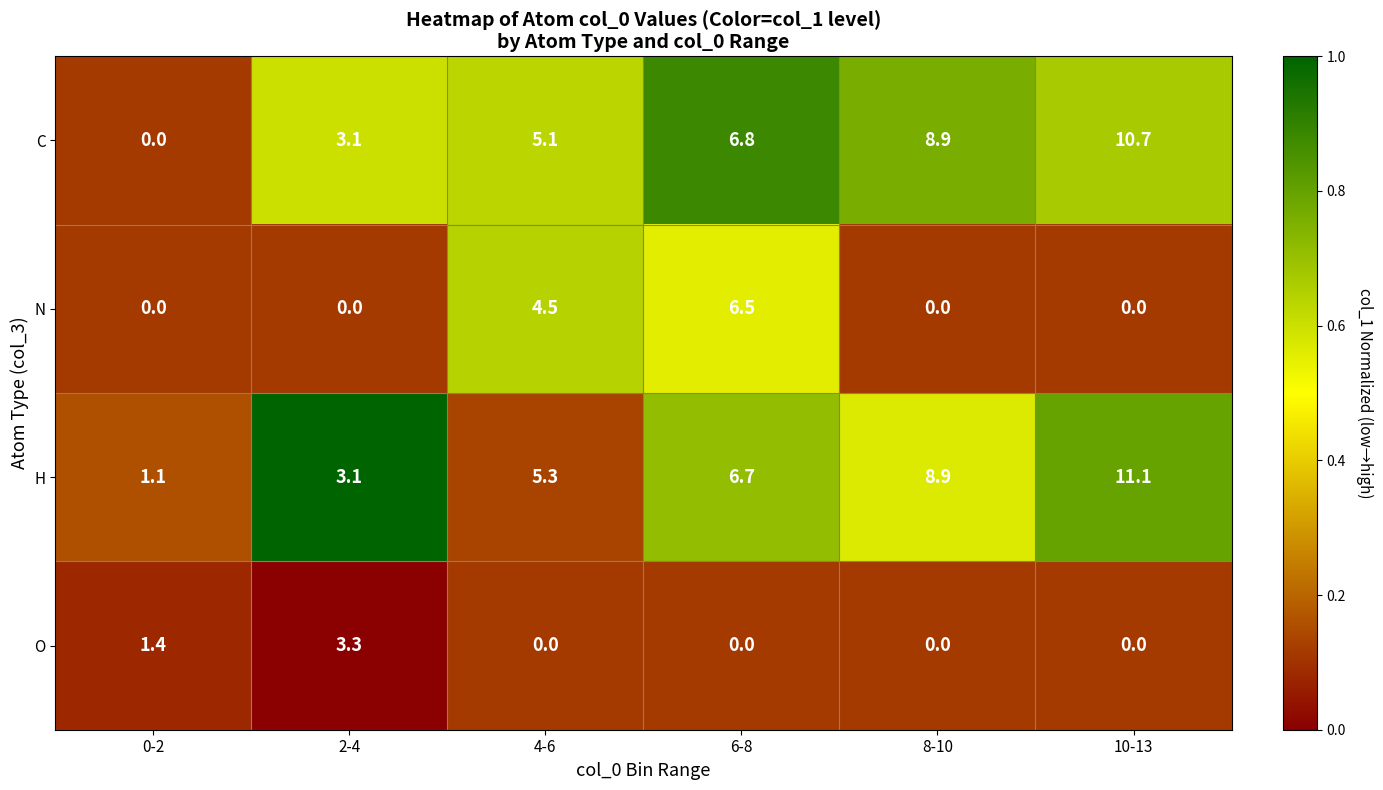

True or false: O has a value of -1.7 at 6-8.

False